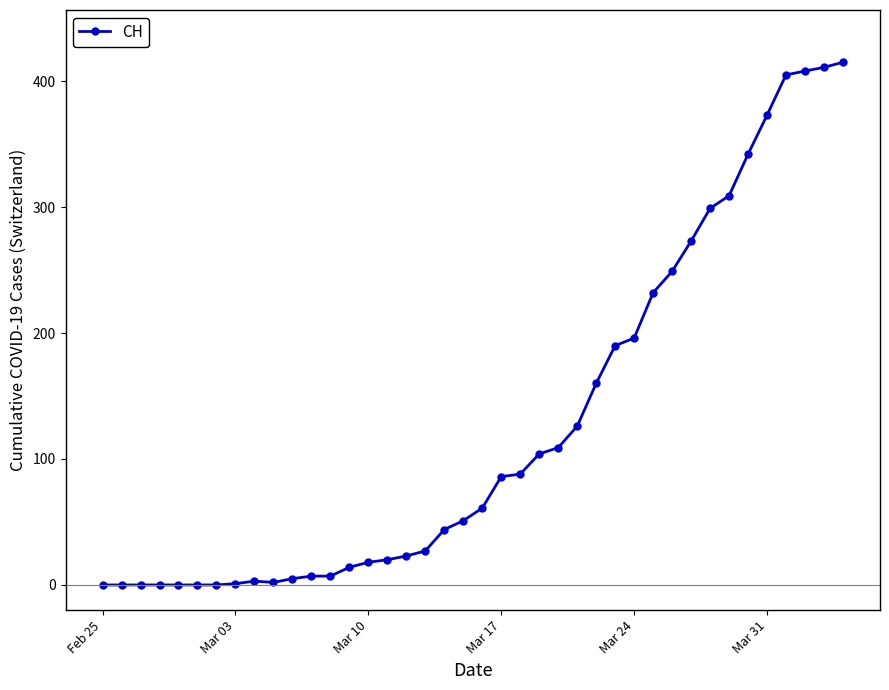

What is the difference between the maximum and minimum values?

415